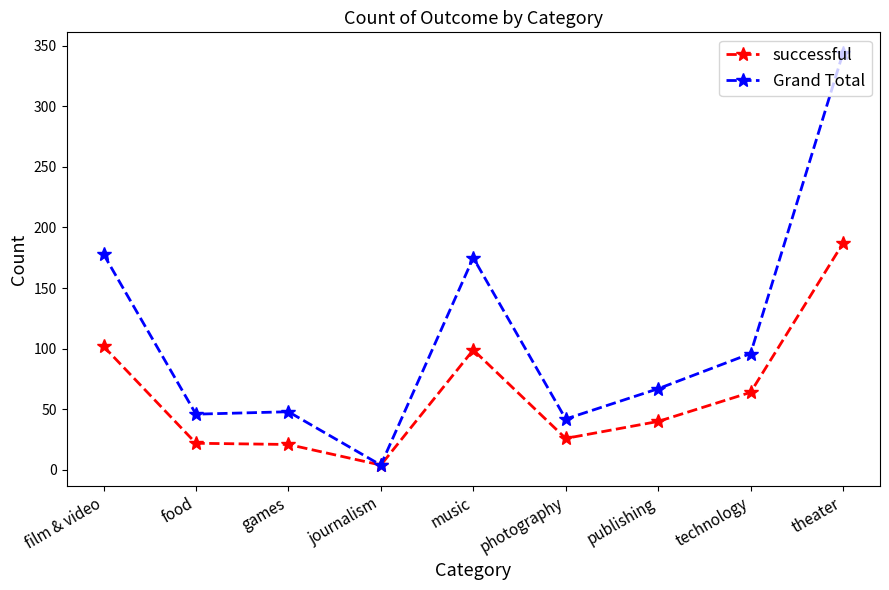

At which label is successful closest to 95?

music